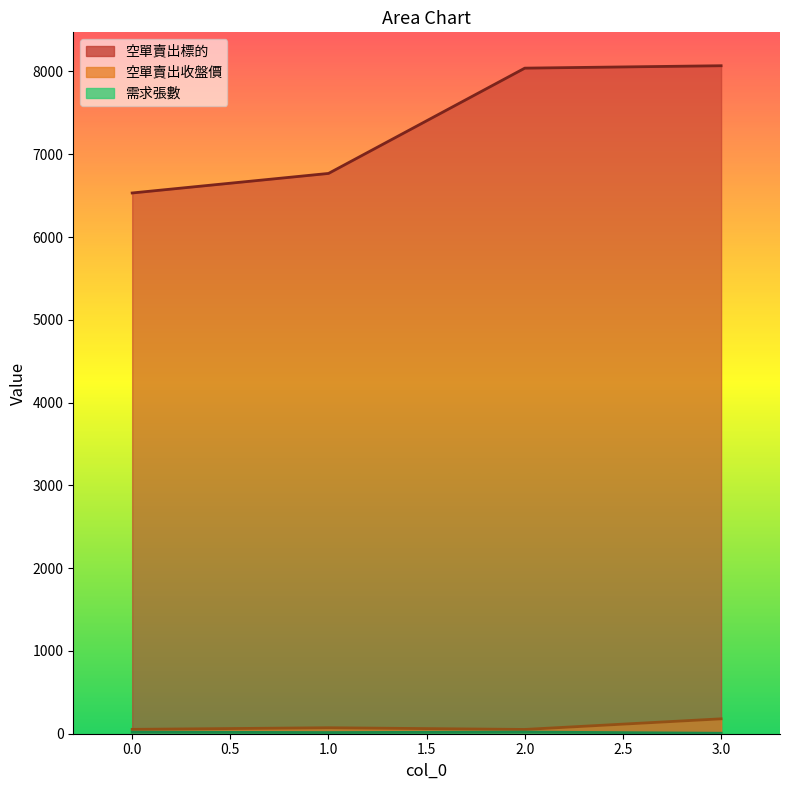

Reading left to right, list all the values displayed in this chart.

空單賣出標的: 0=6532.0	1=6768.0	2=8040.0	3=8069.0
空單賣出收盤價: 0=52.7	1=72.0	2=51.6	3=180.0
需求張數: 0=19.0	1=14.0	2=20.0	3=6.0